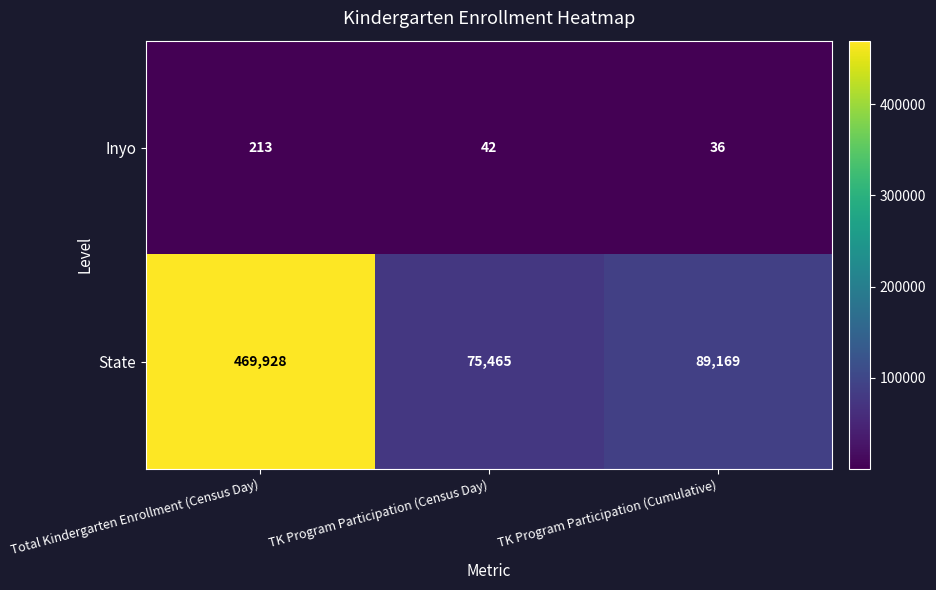

Reading right to left, extract all data points from this chart.

Inyo: TK Program Participation (Cumulative)=36	TK Program Participation (Census Day)=42	Total Kindergarten Enrollment (Census Day)=213
State: TK Program Participation (Cumulative)=89169	TK Program Participation (Census Day)=75465	Total Kindergarten Enrollment (Census Day)=469928